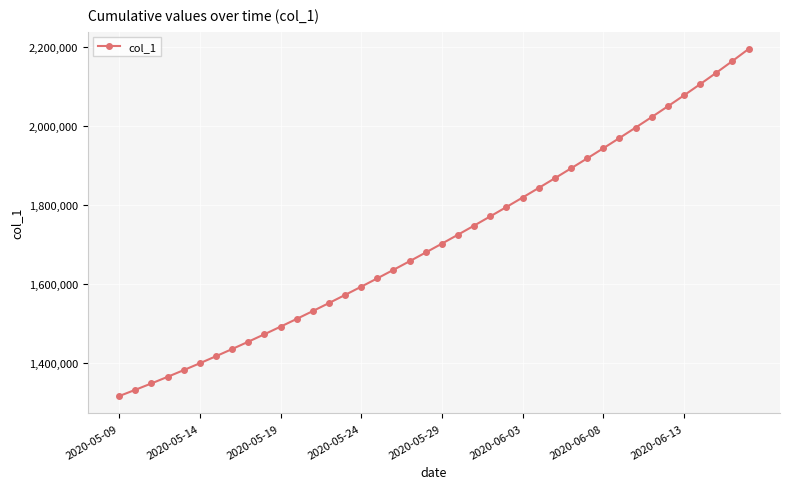

What is the difference between the second highest and minimum values?

849984.8